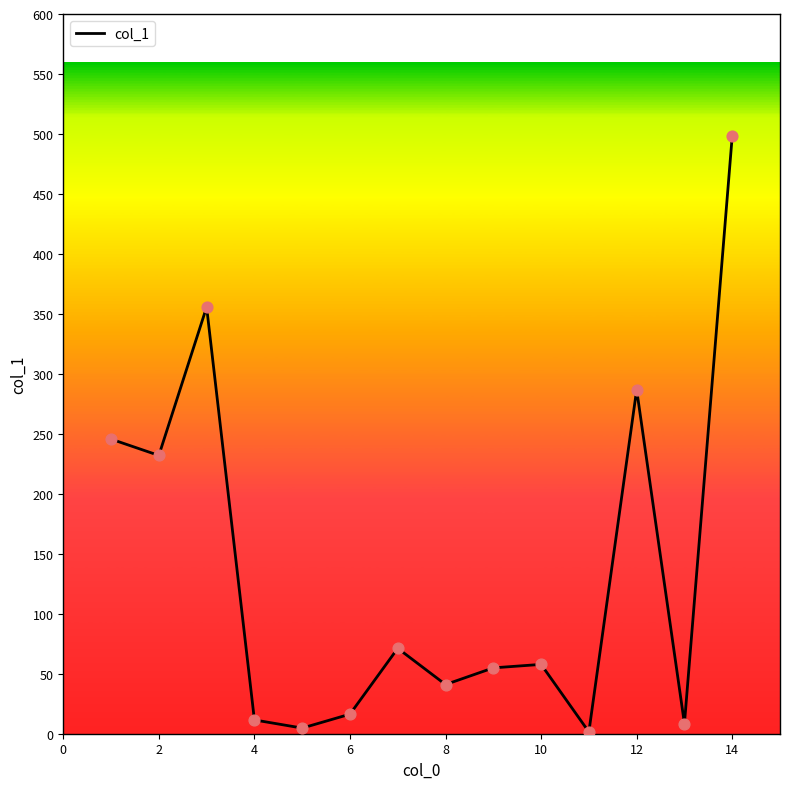

What is the maximum value shown in the chart?

498.2